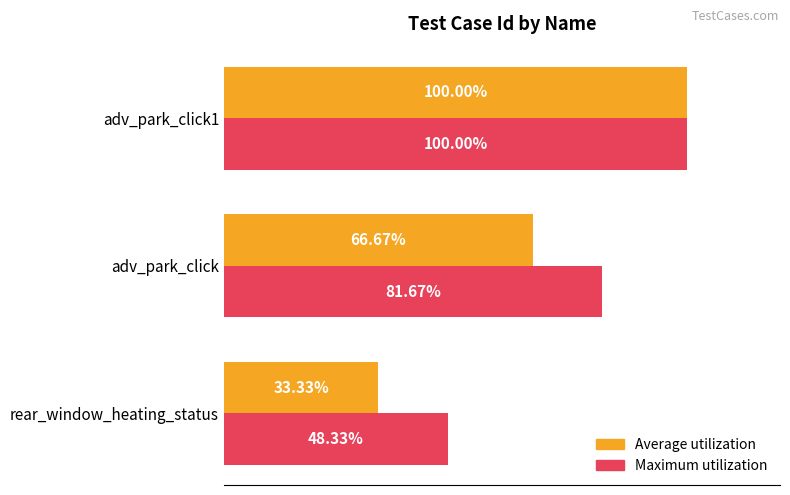

List the labels in order of Maximum utilization value, smallest first.

rear_window_heating_status, adv_park_click, adv_park_click1